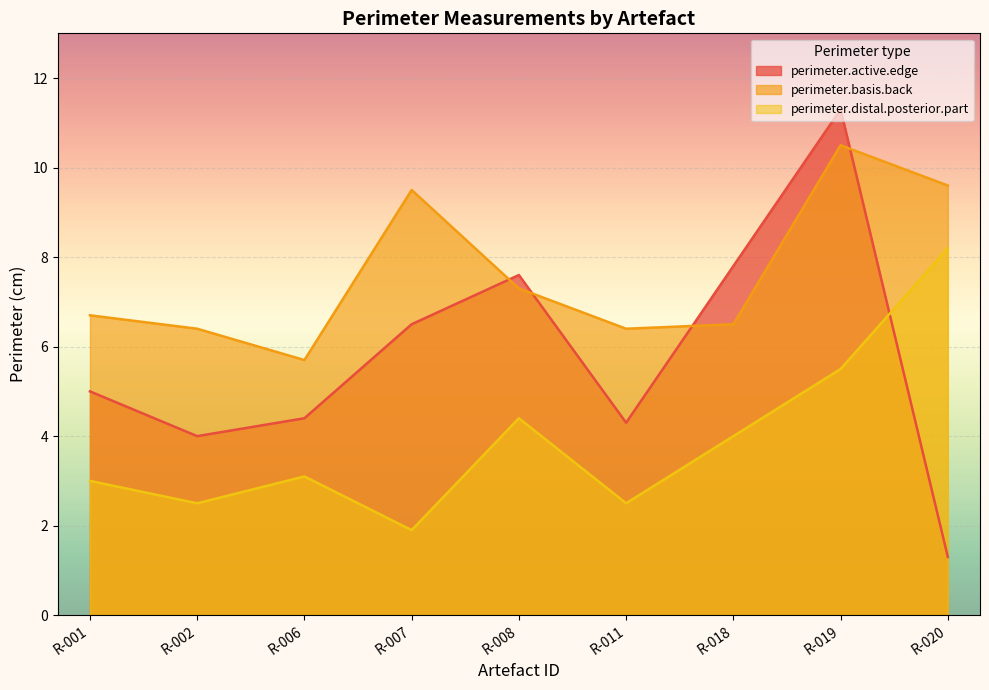

Reading left to right, what are all the values shown in this chart?

perimeter.active.edge: R-001=5.0	R-002=4.0	R-006=4.4	R-007=6.5	R-008=7.6	R-011=4.3	R-018=7.8	R-019=11.3	R-020=1.3
perimeter.basis.back: R-001=6.7	R-002=6.4	R-006=5.7	R-007=9.5	R-008=7.3	R-011=6.4	R-018=6.5	R-019=10.5	R-020=9.6
perimeter.distal.posterior.part: R-001=3.0	R-002=2.5	R-006=3.1	R-007=1.9	R-008=4.4	R-011=2.5	R-018=4.0	R-019=5.5	R-020=8.2